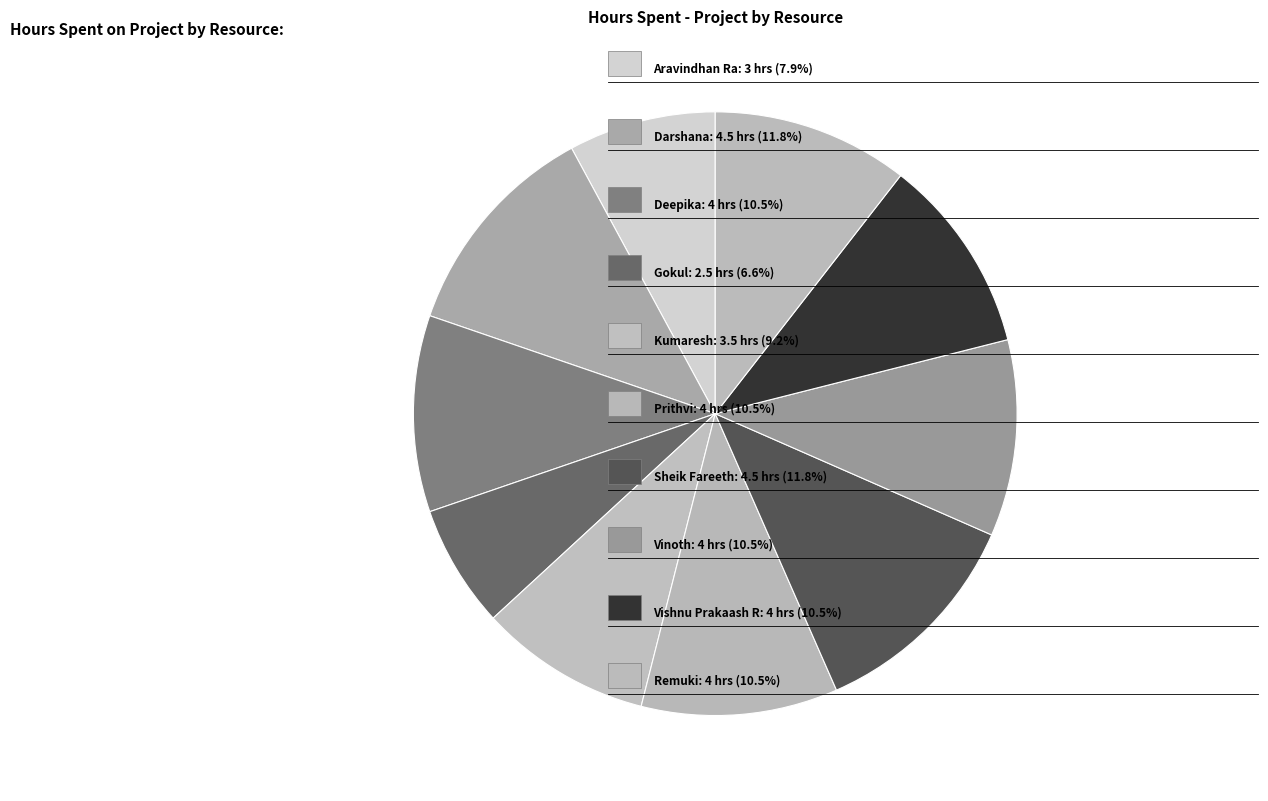

How many slices are in this pie chart?

10